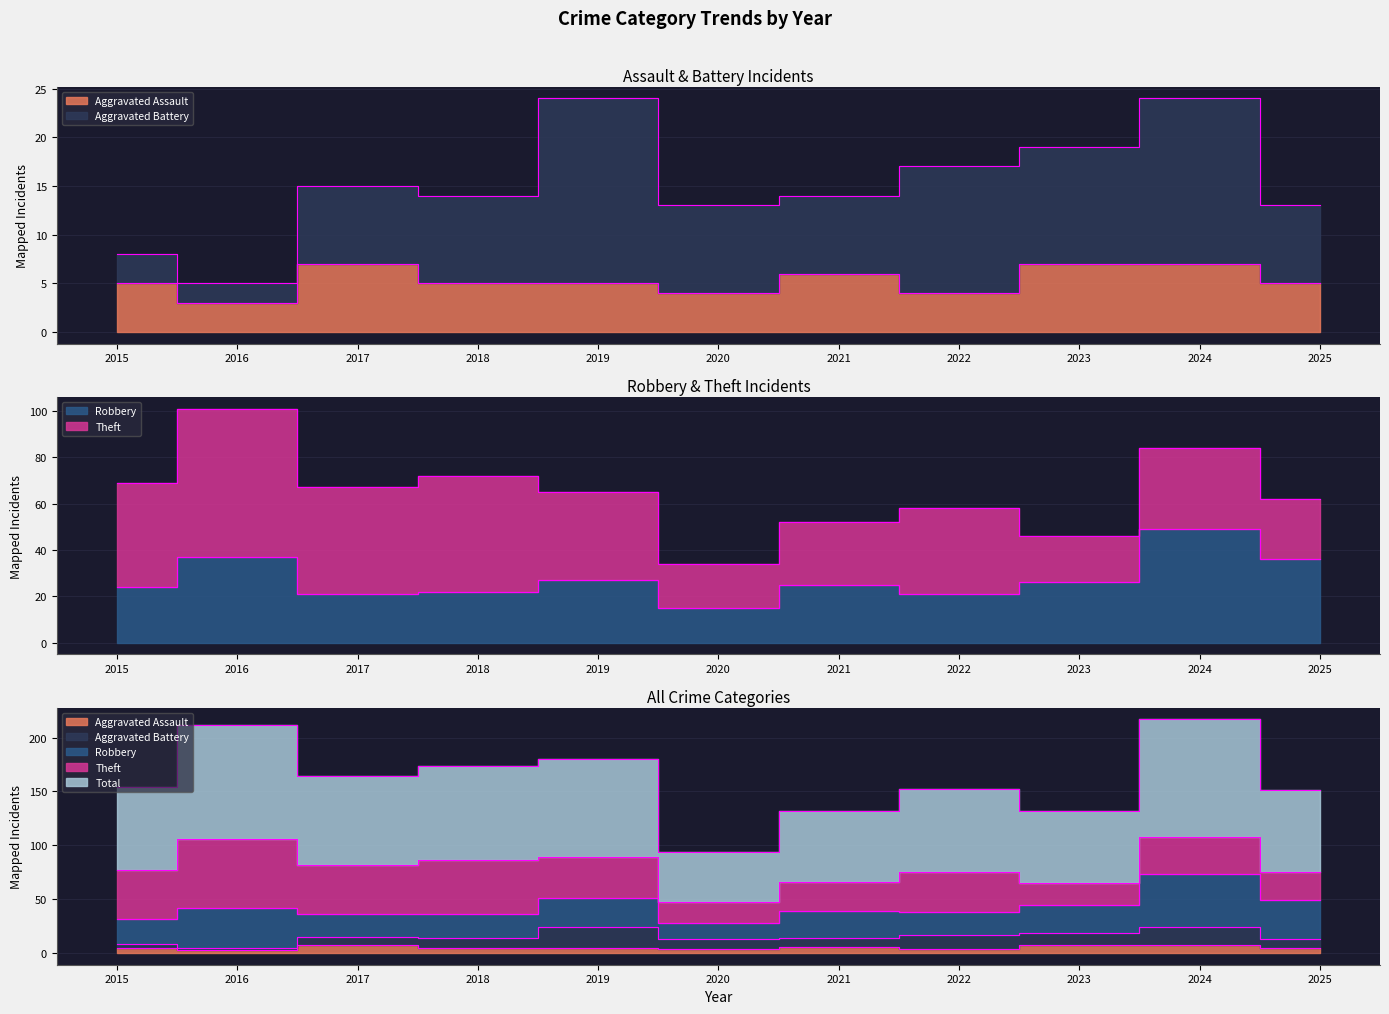

At which category does Aggravated Assault reach its first local valley?

2016